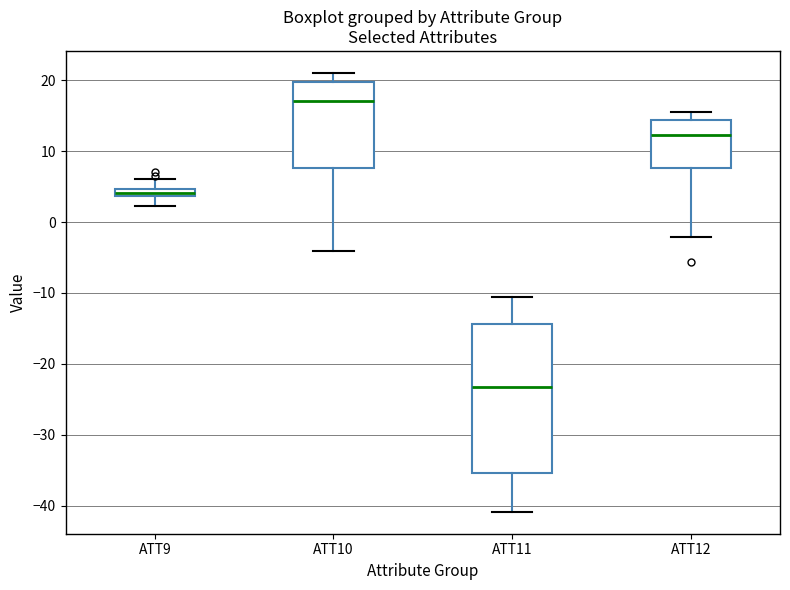

Which box's median line is the lowest?

ATT11